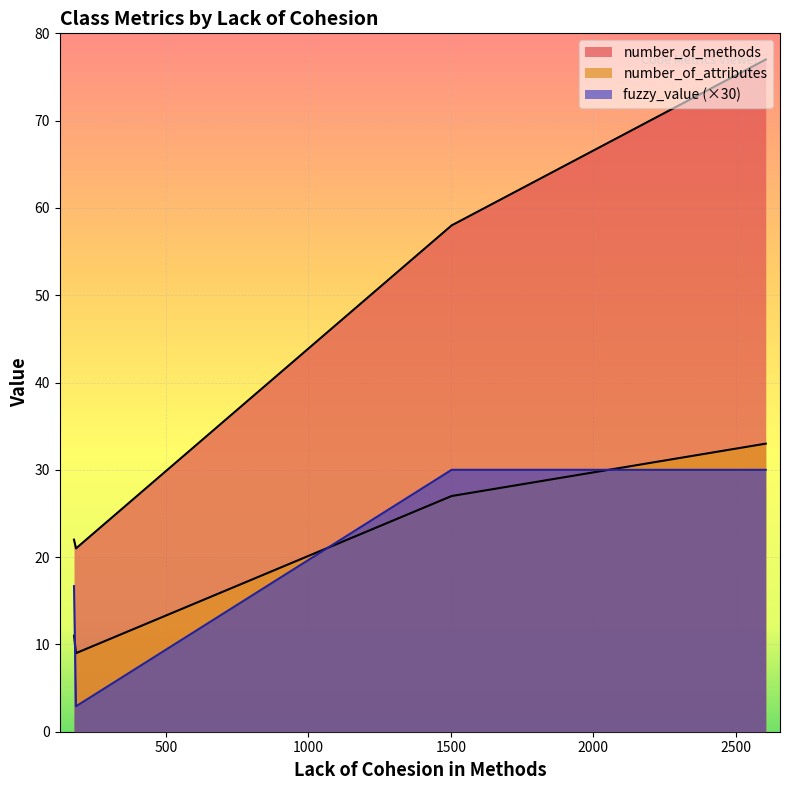

What is the sum of all number_of_methods values?

178.0